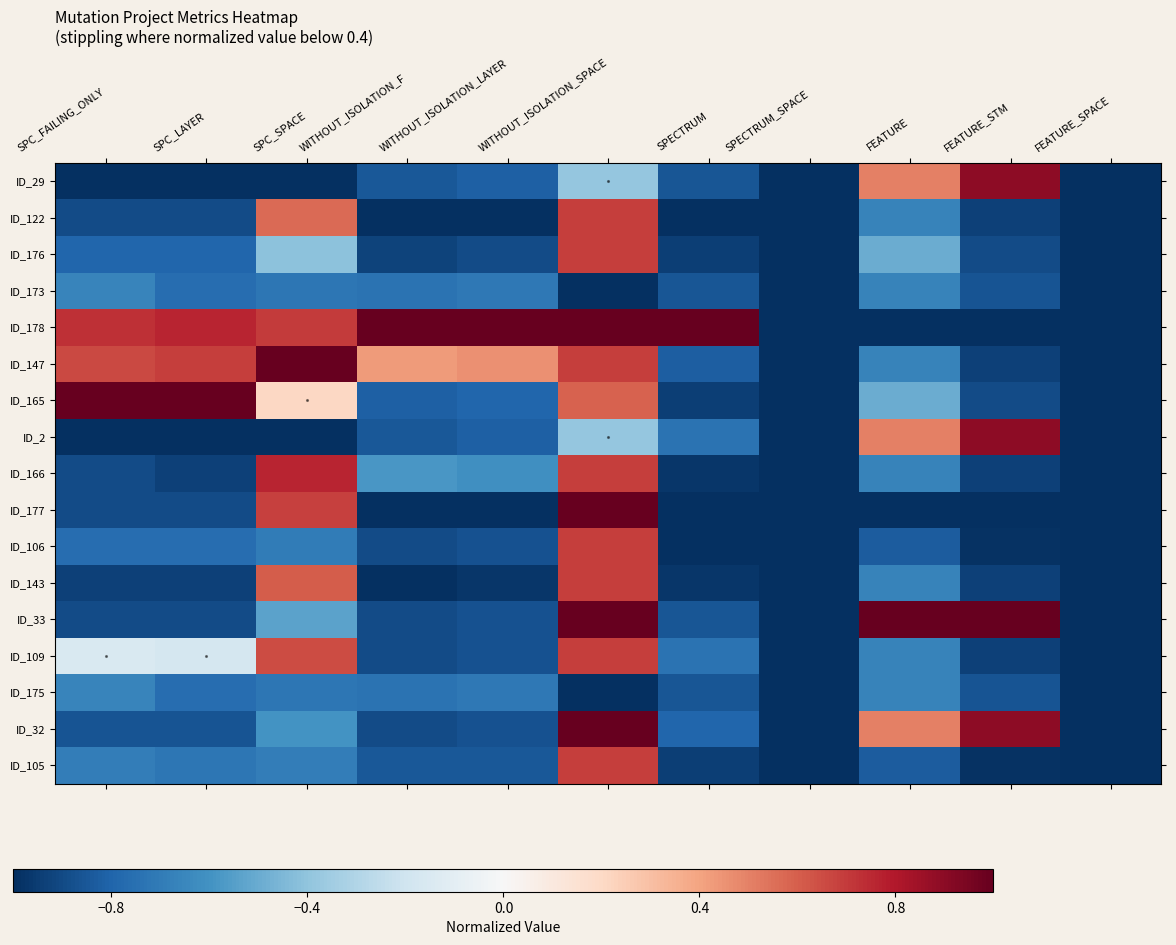

Reading left to right, extract all data points from this chart.

ID_29: SPC_FAILING_ONLY=-1.0	SPC_LAYER=-1.0	SPC_SPACE=-1.0	WITHOUT_ISOLATION_F=-0.8	WITHOUT_ISOLATION_LAYER=-0.8	WITHOUT_ISOLATION_SPACE=-0.4	SPECTRUM=-0.9	SPECTRUM_SPACE=-1.0	FEATURE=0.5	FEATURE_STM=0.9	FEATURE_SPACE=-1.0
ID_122: SPC_FAILING_ONLY=-0.9	SPC_LAYER=-0.9	SPC_SPACE=0.6	WITHOUT_ISOLATION_F=-1.0	WITHOUT_ISOLATION_LAYER=-1.0	WITHOUT_ISOLATION_SPACE=0.7	SPECTRUM=-1.0	SPECTRUM_SPACE=-1.0	FEATURE=-0.7	FEATURE_STM=-0.9	FEATURE_SPACE=-1.0
ID_176: SPC_FAILING_ONLY=-0.8	SPC_LAYER=-0.8	SPC_SPACE=-0.4	WITHOUT_ISOLATION_F=-0.9	WITHOUT_ISOLATION_LAYER=-0.9	WITHOUT_ISOLATION_SPACE=0.7	SPECTRUM=-0.9	SPECTRUM_SPACE=-1.0	FEATURE=-0.5	FEATURE_STM=-0.9	FEATURE_SPACE=-1.0
ID_173: SPC_FAILING_ONLY=-0.7	SPC_LAYER=-0.8	SPC_SPACE=-0.7	WITHOUT_ISOLATION_F=-0.7	WITHOUT_ISOLATION_LAYER=-0.7	WITHOUT_ISOLATION_SPACE=-1.0	SPECTRUM=-0.9	SPECTRUM_SPACE=-1.0	FEATURE=-0.7	FEATURE_STM=-0.9	FEATURE_SPACE=-1.0
ID_178: SPC_FAILING_ONLY=0.7	SPC_LAYER=0.8	SPC_SPACE=0.7	WITHOUT_ISOLATION_F=1.0	WITHOUT_ISOLATION_LAYER=1.0	WITHOUT_ISOLATION_SPACE=1.0	SPECTRUM=1.0	SPECTRUM_SPACE=-1.0	FEATURE=-1.0	FEATURE_STM=-1.0	FEATURE_SPACE=-1.0
ID_147: SPC_FAILING_ONLY=0.7	SPC_LAYER=0.7	SPC_SPACE=1.0	WITHOUT_ISOLATION_F=0.4	WITHOUT_ISOLATION_LAYER=0.5	WITHOUT_ISOLATION_SPACE=0.7	SPECTRUM=-0.8	SPECTRUM_SPACE=-1.0	FEATURE=-0.7	FEATURE_STM=-0.9	FEATURE_SPACE=-1.0
ID_165: SPC_FAILING_ONLY=1.0	SPC_LAYER=1.0	SPC_SPACE=0.2	WITHOUT_ISOLATION_F=-0.8	WITHOUT_ISOLATION_LAYER=-0.8	WITHOUT_ISOLATION_SPACE=0.6	SPECTRUM=-0.9	SPECTRUM_SPACE=-1.0	FEATURE=-0.5	FEATURE_STM=-0.9	FEATURE_SPACE=-1.0
ID_2: SPC_FAILING_ONLY=-1.0	SPC_LAYER=-1.0	SPC_SPACE=-1.0	WITHOUT_ISOLATION_F=-0.8	WITHOUT_ISOLATION_LAYER=-0.8	WITHOUT_ISOLATION_SPACE=-0.4	SPECTRUM=-0.7	SPECTRUM_SPACE=-1.0	FEATURE=0.5	FEATURE_STM=0.9	FEATURE_SPACE=-1.0
ID_166: SPC_FAILING_ONLY=-0.9	SPC_LAYER=-0.9	SPC_SPACE=0.8	WITHOUT_ISOLATION_F=-0.6	WITHOUT_ISOLATION_LAYER=-0.6	WITHOUT_ISOLATION_SPACE=0.7	SPECTRUM=-1.0	SPECTRUM_SPACE=-1.0	FEATURE=-0.7	FEATURE_STM=-0.9	FEATURE_SPACE=-1.0
ID_177: SPC_FAILING_ONLY=-0.9	SPC_LAYER=-0.9	SPC_SPACE=0.7	WITHOUT_ISOLATION_F=-1.0	WITHOUT_ISOLATION_LAYER=-1.0	WITHOUT_ISOLATION_SPACE=1.0	SPECTRUM=-1.0	SPECTRUM_SPACE=-1.0	FEATURE=-1.0	FEATURE_STM=-1.0	FEATURE_SPACE=-1.0
ID_106: SPC_FAILING_ONLY=-0.8	SPC_LAYER=-0.8	SPC_SPACE=-0.7	WITHOUT_ISOLATION_F=-0.9	WITHOUT_ISOLATION_LAYER=-0.9	WITHOUT_ISOLATION_SPACE=0.7	SPECTRUM=-1.0	SPECTRUM_SPACE=-1.0	FEATURE=-0.8	FEATURE_STM=-1.0	FEATURE_SPACE=-1.0
ID_143: SPC_FAILING_ONLY=-0.9	SPC_LAYER=-0.9	SPC_SPACE=0.6	WITHOUT_ISOLATION_F=-1.0	WITHOUT_ISOLATION_LAYER=-1.0	WITHOUT_ISOLATION_SPACE=0.7	SPECTRUM=-1.0	SPECTRUM_SPACE=-1.0	FEATURE=-0.7	FEATURE_STM=-0.9	FEATURE_SPACE=-1.0
ID_33: SPC_FAILING_ONLY=-0.9	SPC_LAYER=-0.9	SPC_SPACE=-0.5	WITHOUT_ISOLATION_F=-0.9	WITHOUT_ISOLATION_LAYER=-0.9	WITHOUT_ISOLATION_SPACE=1.0	SPECTRUM=-0.9	SPECTRUM_SPACE=-1.0	FEATURE=1.0	FEATURE_STM=1.0	FEATURE_SPACE=-1.0
ID_109: SPC_FAILING_ONLY=-0.2	SPC_LAYER=-0.2	SPC_SPACE=0.7	WITHOUT_ISOLATION_F=-0.9	WITHOUT_ISOLATION_LAYER=-0.9	WITHOUT_ISOLATION_SPACE=0.7	SPECTRUM=-0.7	SPECTRUM_SPACE=-1.0	FEATURE=-0.7	FEATURE_STM=-0.9	FEATURE_SPACE=-1.0
ID_175: SPC_FAILING_ONLY=-0.7	SPC_LAYER=-0.8	SPC_SPACE=-0.7	WITHOUT_ISOLATION_F=-0.7	WITHOUT_ISOLATION_LAYER=-0.7	WITHOUT_ISOLATION_SPACE=-1.0	SPECTRUM=-0.9	SPECTRUM_SPACE=-1.0	FEATURE=-0.7	FEATURE_STM=-0.9	FEATURE_SPACE=-1.0
ID_32: SPC_FAILING_ONLY=-0.9	SPC_LAYER=-0.9	SPC_SPACE=-0.6	WITHOUT_ISOLATION_F=-0.9	WITHOUT_ISOLATION_LAYER=-0.9	WITHOUT_ISOLATION_SPACE=1.0	SPECTRUM=-0.8	SPECTRUM_SPACE=-1.0	FEATURE=0.5	FEATURE_STM=0.9	FEATURE_SPACE=-1.0
ID_105: SPC_FAILING_ONLY=-0.7	SPC_LAYER=-0.7	SPC_SPACE=-0.7	WITHOUT_ISOLATION_F=-0.8	WITHOUT_ISOLATION_LAYER=-0.8	WITHOUT_ISOLATION_SPACE=0.7	SPECTRUM=-0.9	SPECTRUM_SPACE=-1.0	FEATURE=-0.8	FEATURE_STM=-1.0	FEATURE_SPACE=-1.0